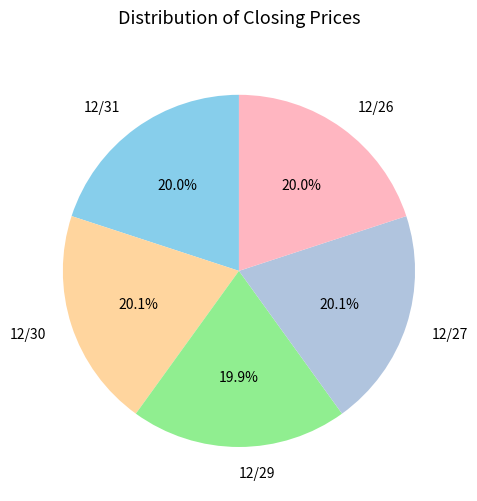

How many segments does this pie chart have?

5